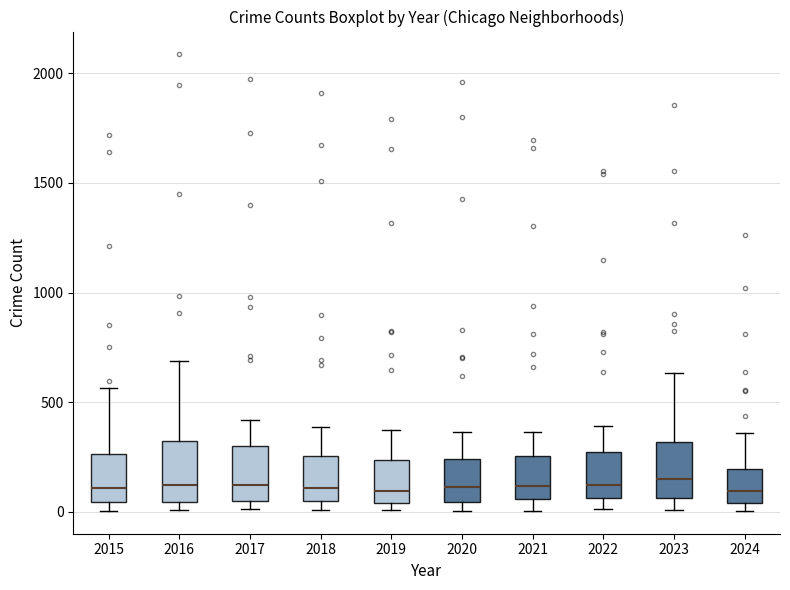

Reading left to right, read every box against the y-axis: the position of its median line, the range the box covers, and the ends of its whiskers. The values are not printed on the chart, so give them approximately, as read against the axis.

2015: median 100, box 50 to 250, whiskers 0 to 550
2016: median 150, box 50 to 300, whiskers 0 to 700
2017: median 100, box 50 to 300, whiskers 0 to 400
2018: median 100, box 50 to 250, whiskers 0 to 400
2019: median 100, box 50 to 250, whiskers 0 to 400
2020: median 100, box 50 to 250, whiskers 0 to 350
2021: median 100, box 50 to 250, whiskers 0 to 350
2022: median 100, box 50 to 250, whiskers 0 to 400
2023: median 150, box 50 to 300, whiskers 0 to 650
2024: median 100, box 50 to 200, whiskers 0 to 350